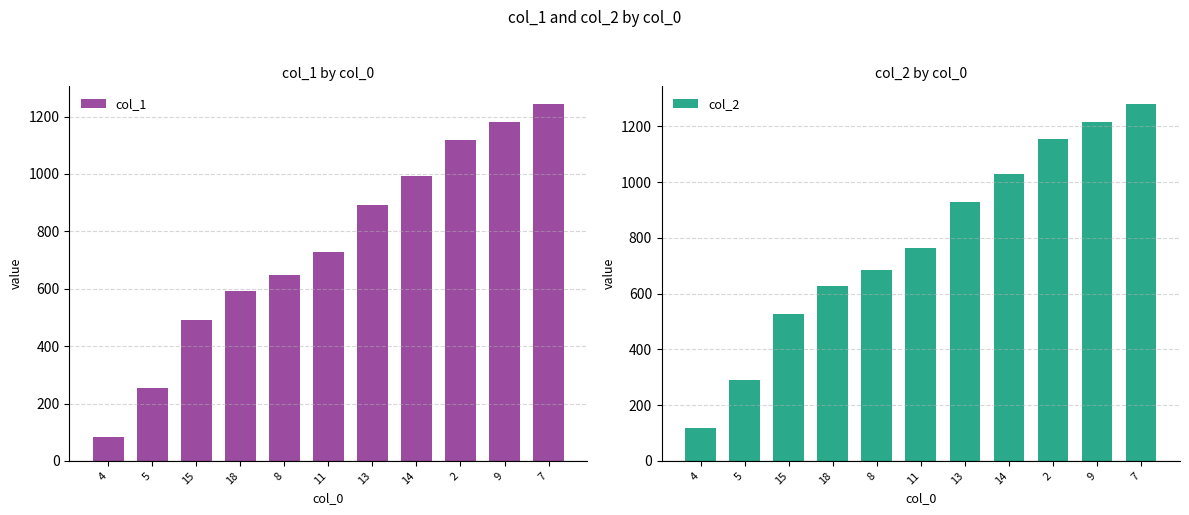

At which label does col_2 first exceed 764?

13